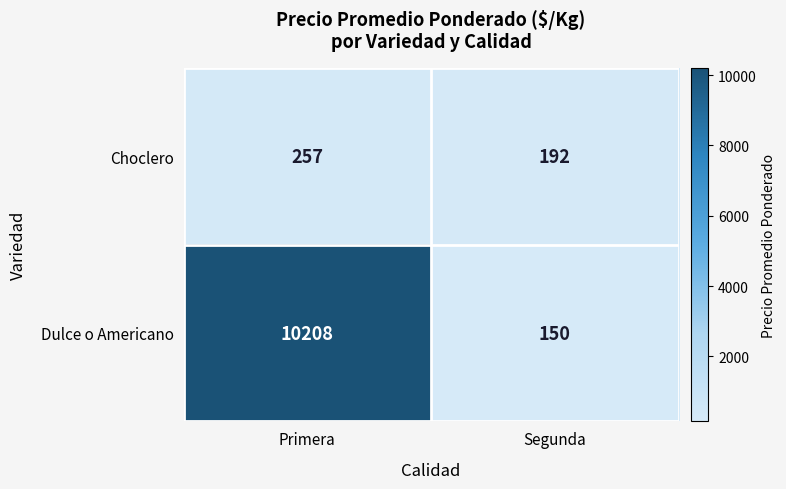

The value of Choclero at Segunda is 296. True or false?

False